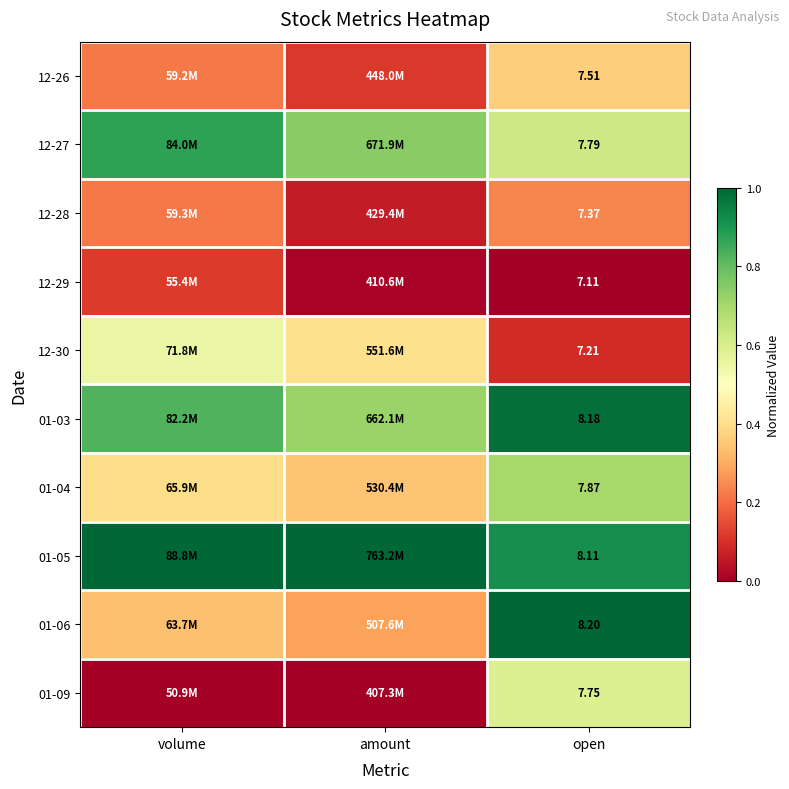

List the series in order of their peak value, lowest first.

12-29, 12-28, 12-26, 12-30, 01-09, 01-04, 12-27, 01-03, 01-05, 01-06